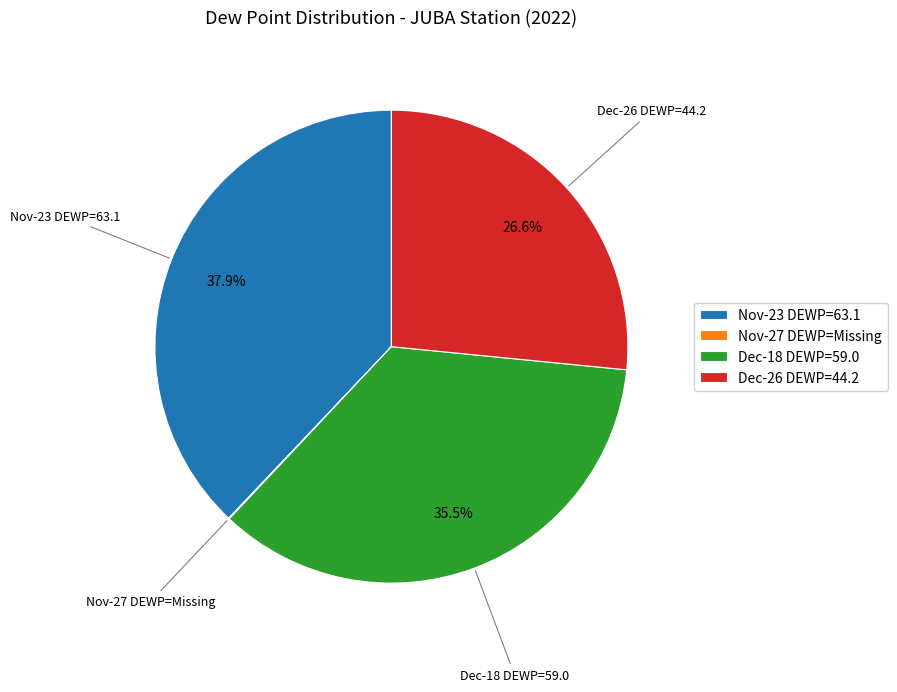

Does any single category account for the majority?

No